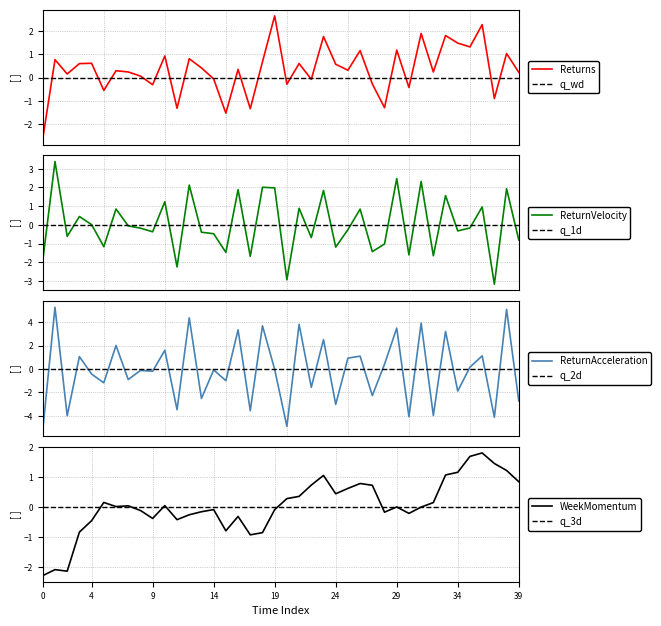

What is the maximum value for Returns?

2.7